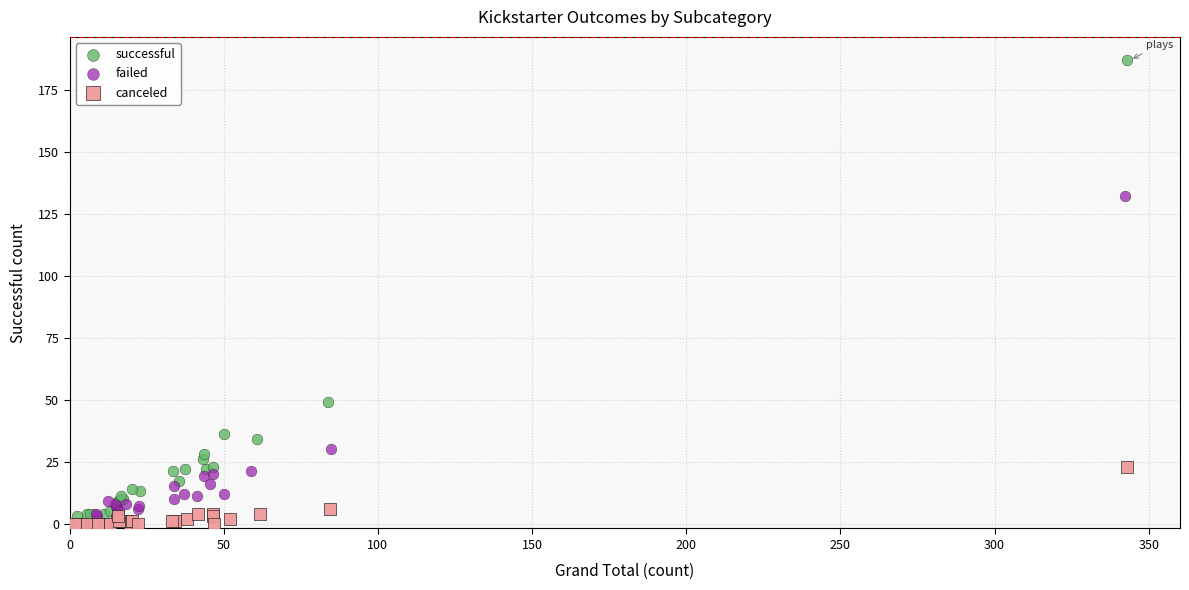

Which series contains the highest Y value?

successful